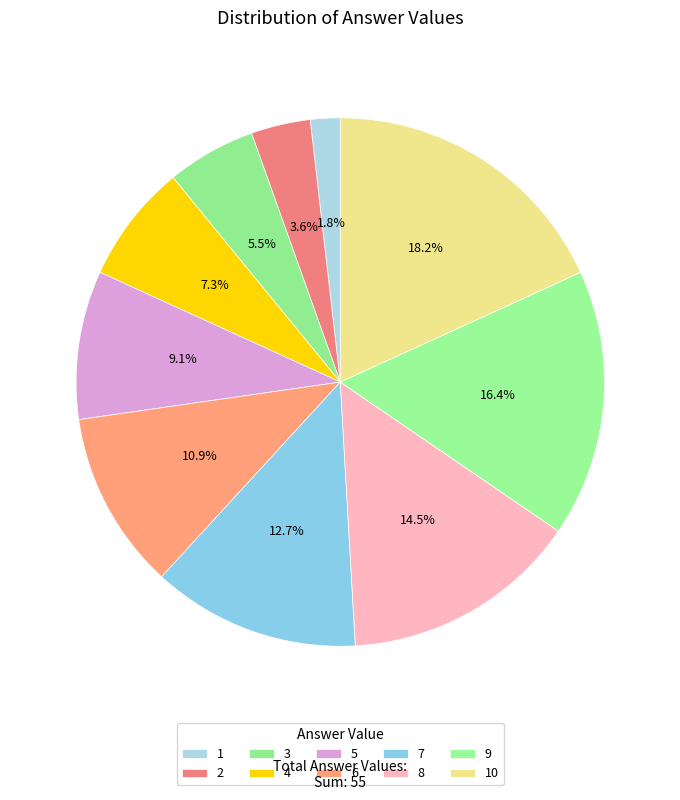

Which has a higher value, 7 or 8?

8